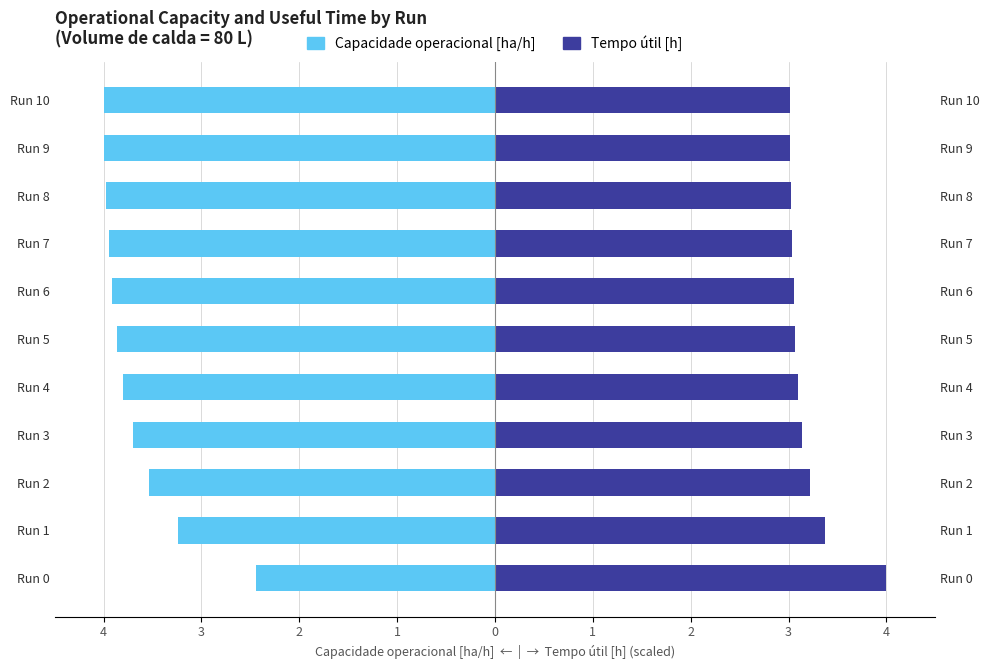

Reading left to right, extract all data points from this chart.

Capacidade operacional [ha/h]: -2.4	-3.2	-3.5	-3.7	-3.8	-3.9	-3.9	-3.9	-4.0	-4.0	-4.0
Tempo útil [h]: 4.0	3.4	3.2	3.1	3.1	3.1	3.1	3.0	3.0	3.0	3.0